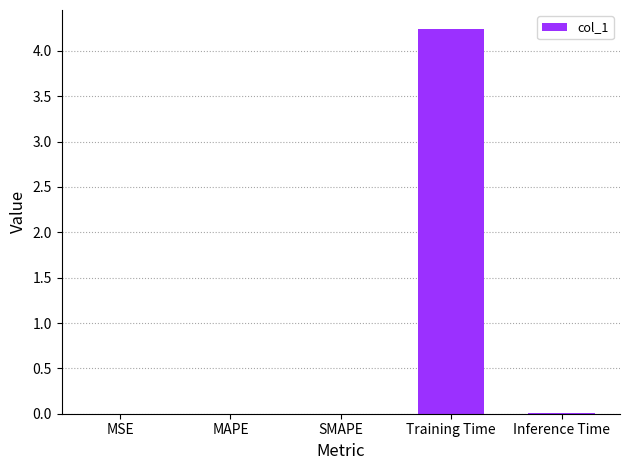

The chart shows a value of 0.0 at MAPE. True or false?

True